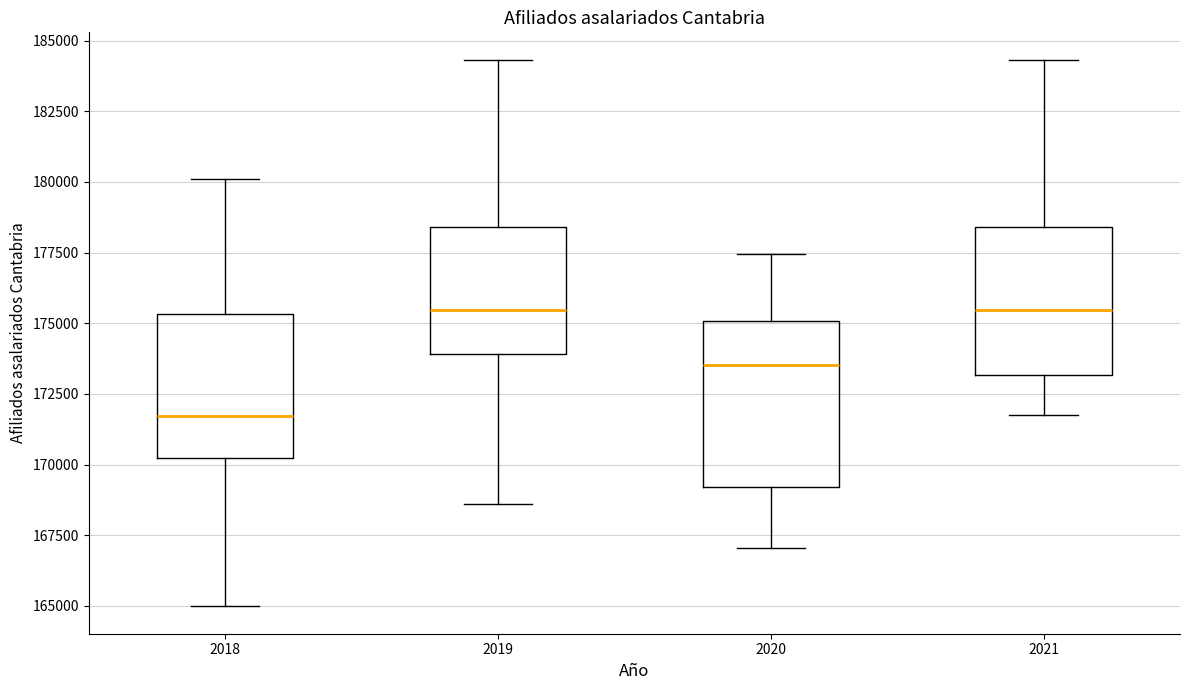

Which box has the lowest median line?

2018